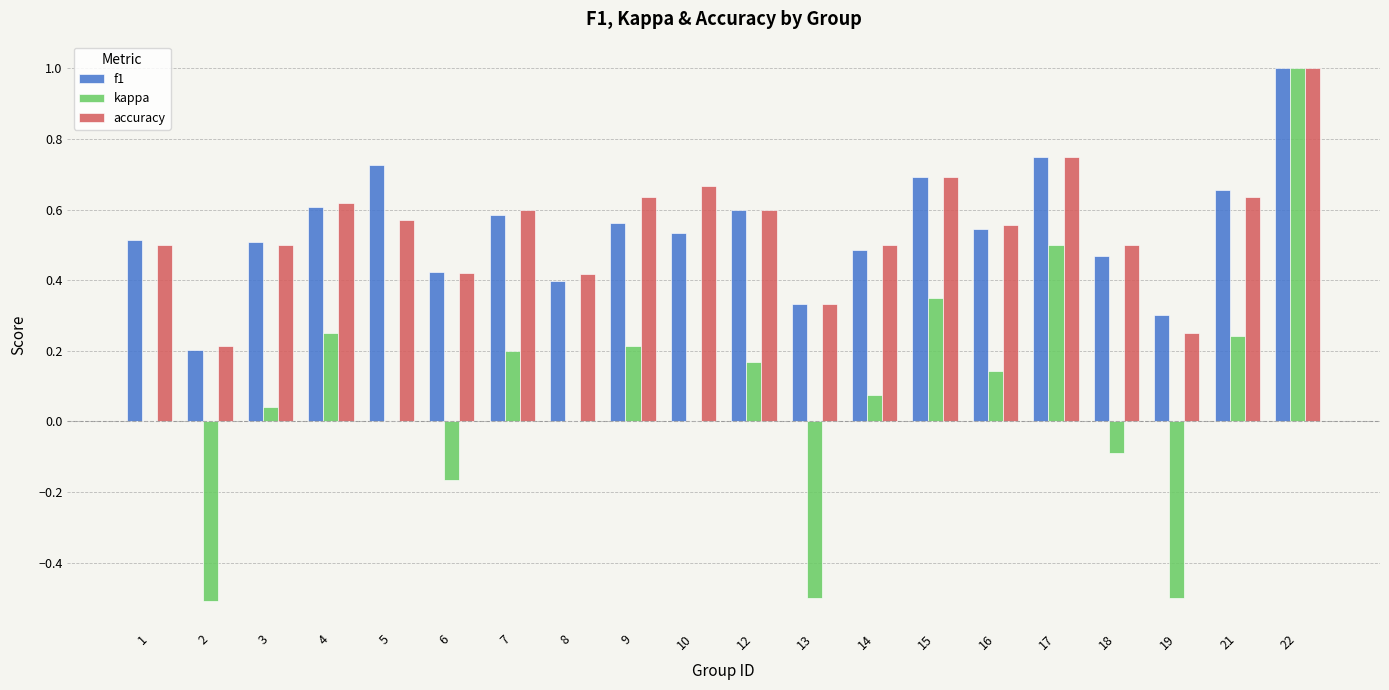

Which series has the widest spread of values?

kappa